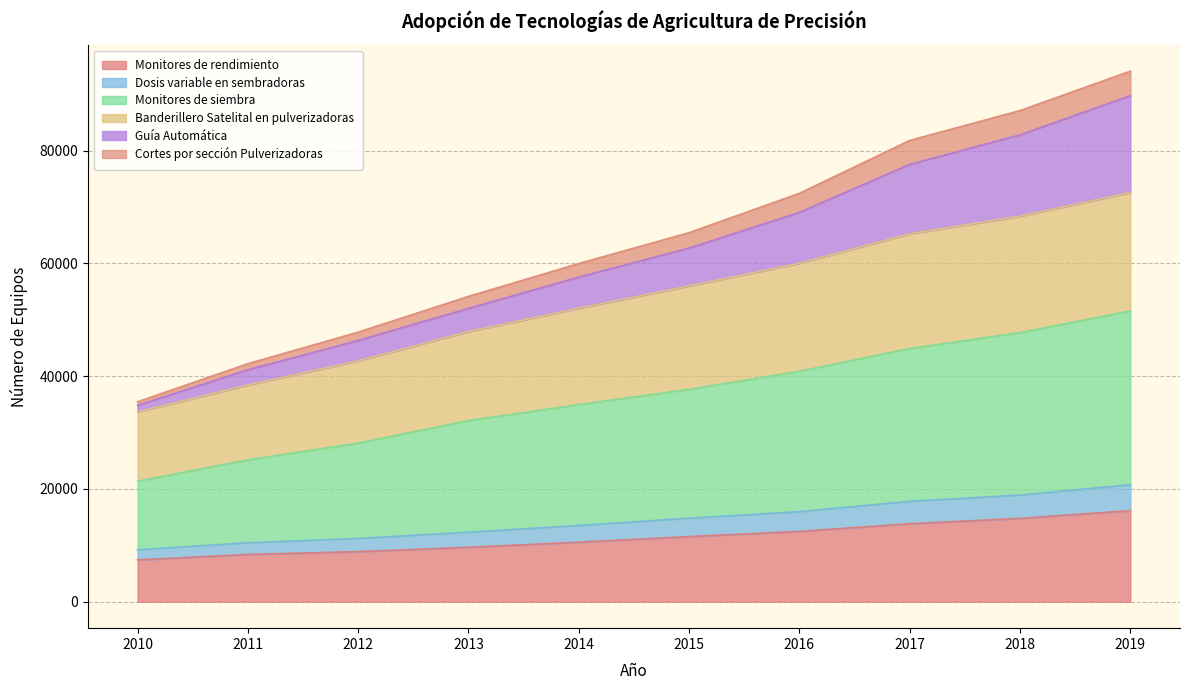

What are all the series names shown in the legend?

Monitores de rendimiento, Dosis variable en sembradoras, Monitores de siembra, Banderillero Satelital en pulverizadoras, Guía Automática, Cortes por sección Pulverizadoras